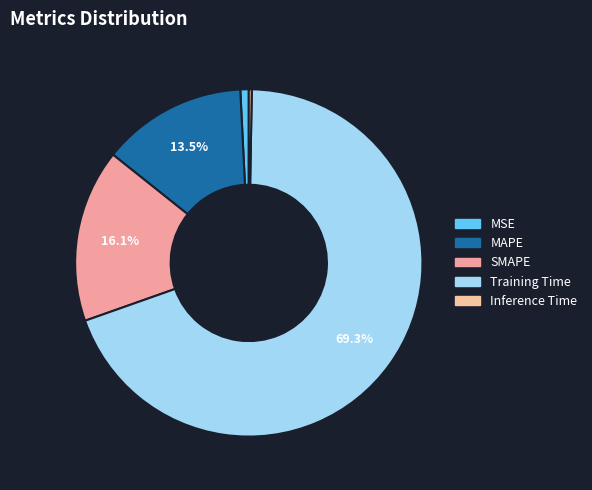

To the nearest percent, what is the difference between the largest and smallest slice percentages?

69%